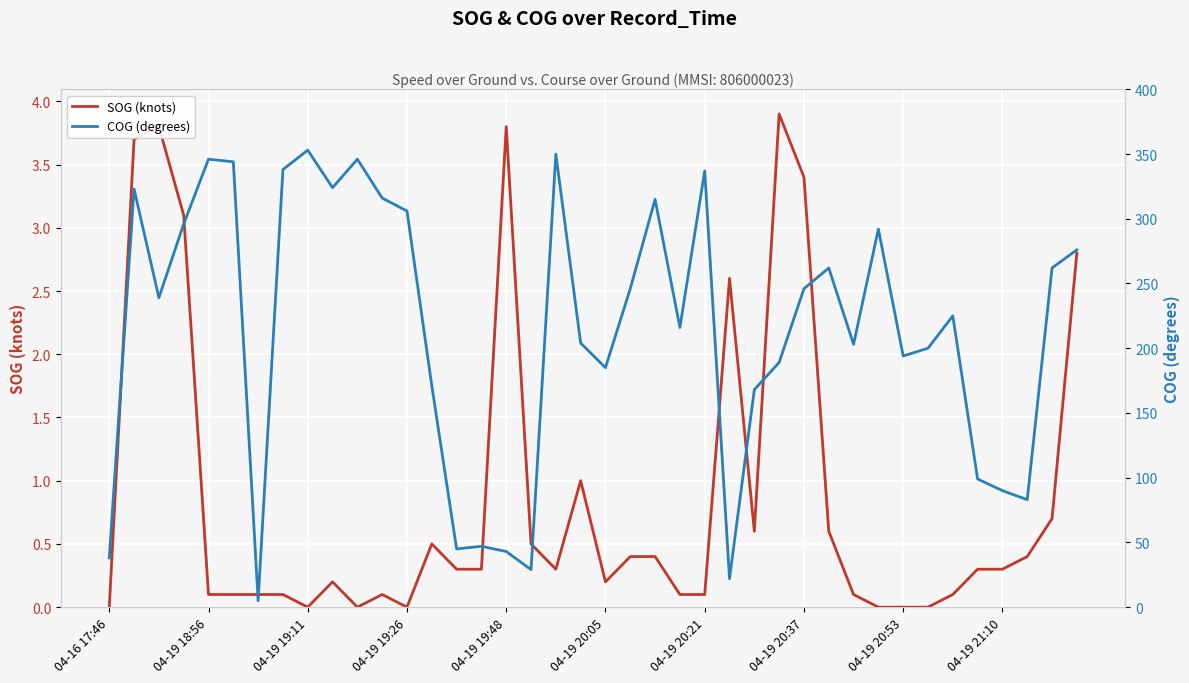

True or false: COG (degrees) and SOG (knots) cross at least once.

False